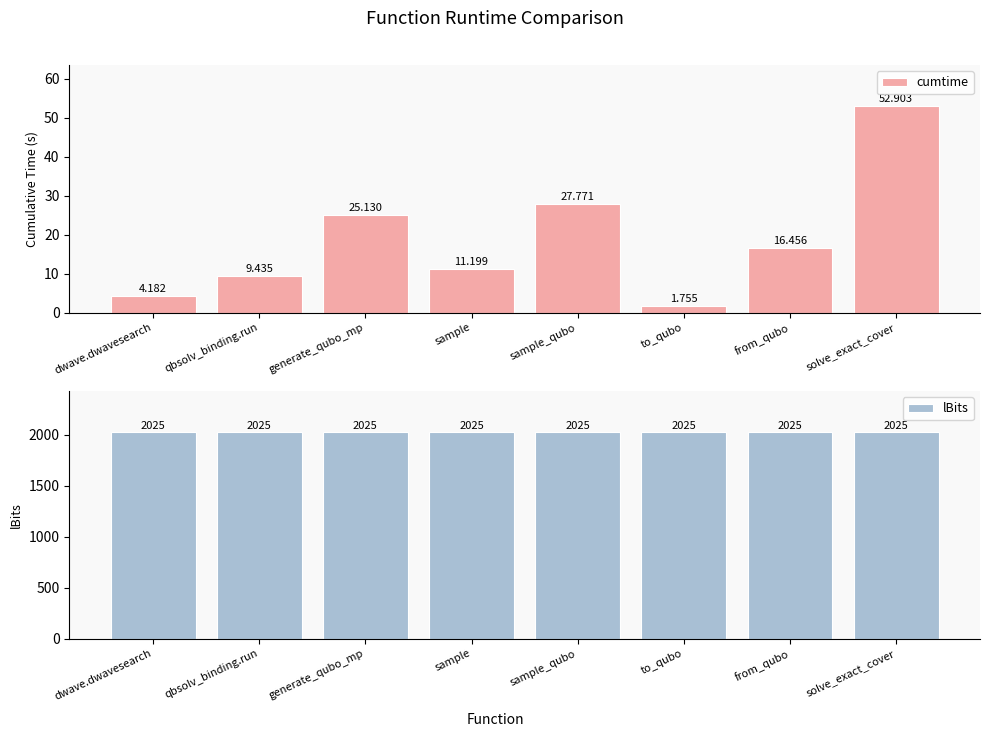

Does the chart contain any negative values?

No